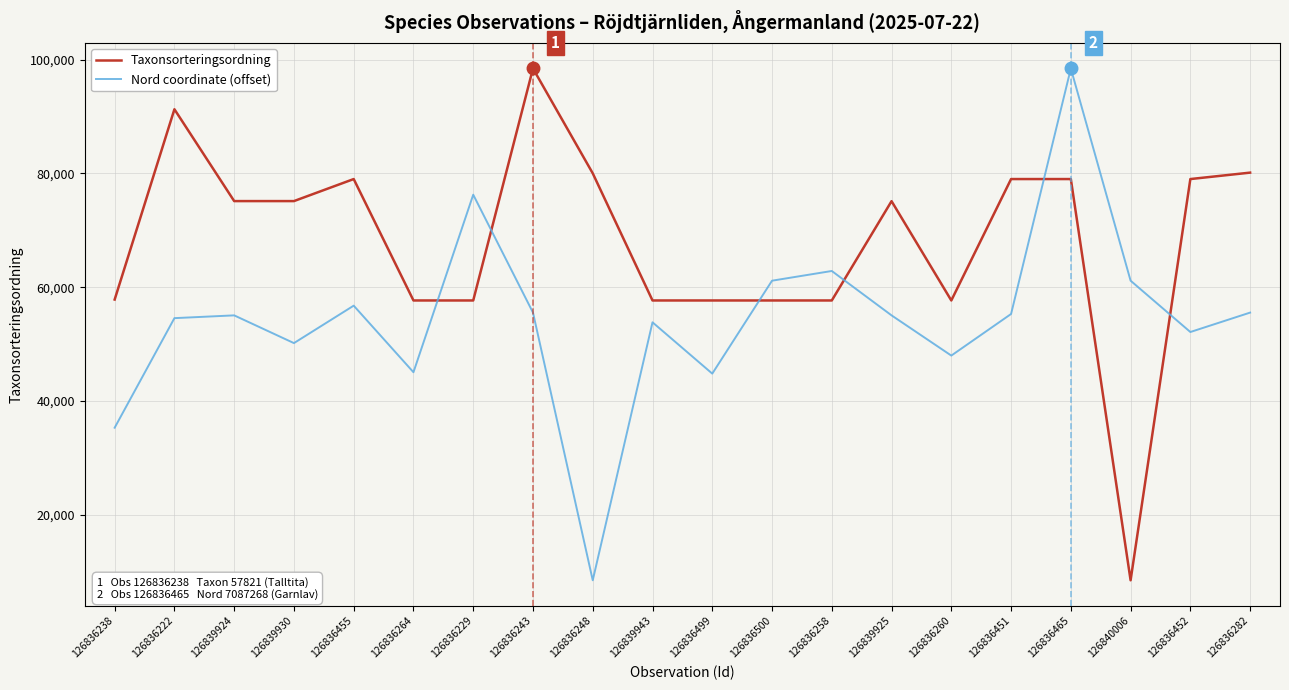

How many series are shown in this chart?

2